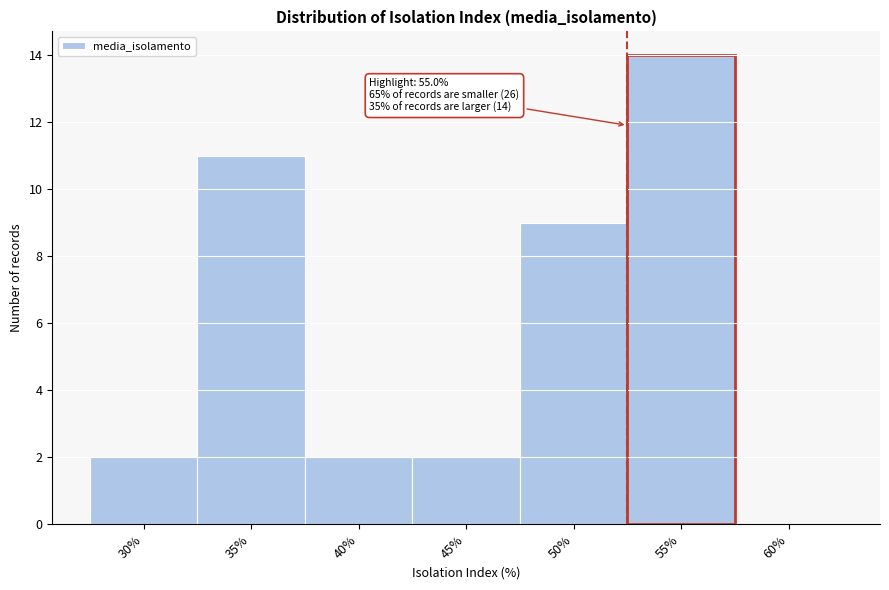

Reading right to left, extract all data points from this chart.

60%=0	55%=14	50%=9	45%=2	40%=2	35%=11	30%=2